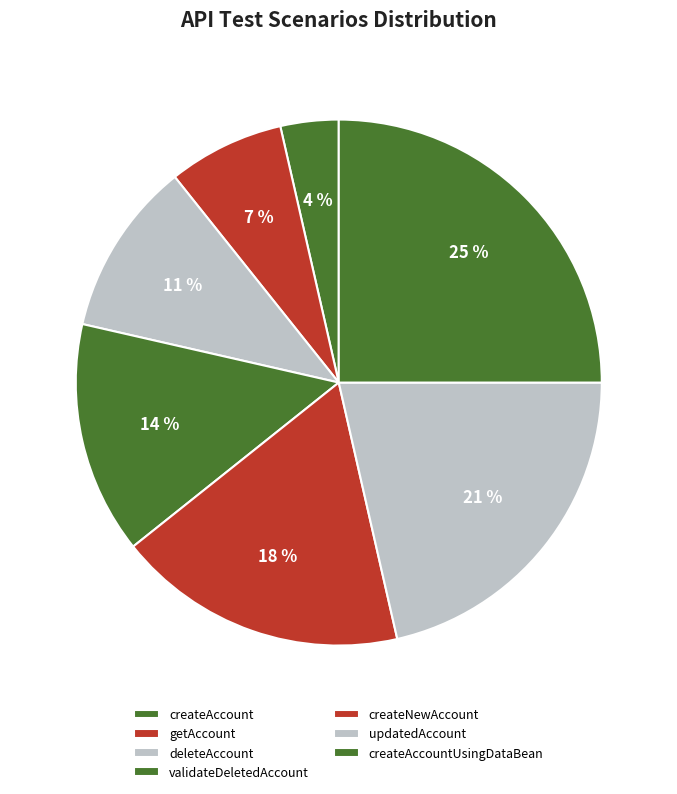

How many segments does this pie chart have?

7